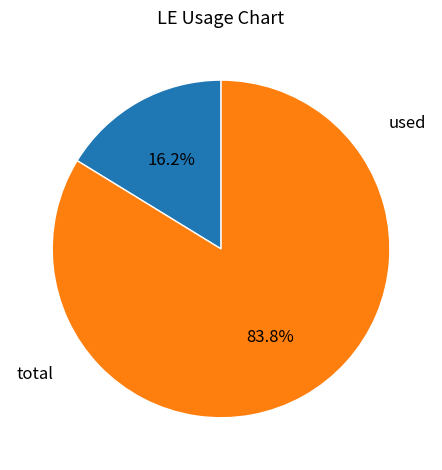

Is there any slice that represents more than half of the pie?

Yes